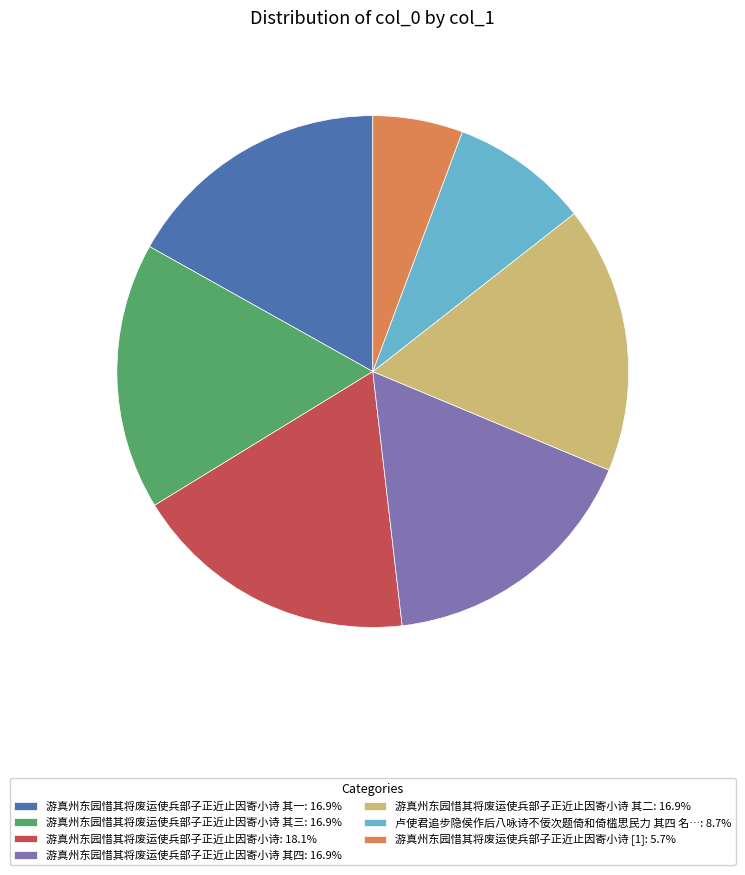

Is there any slice that represents more than half of the pie?

No